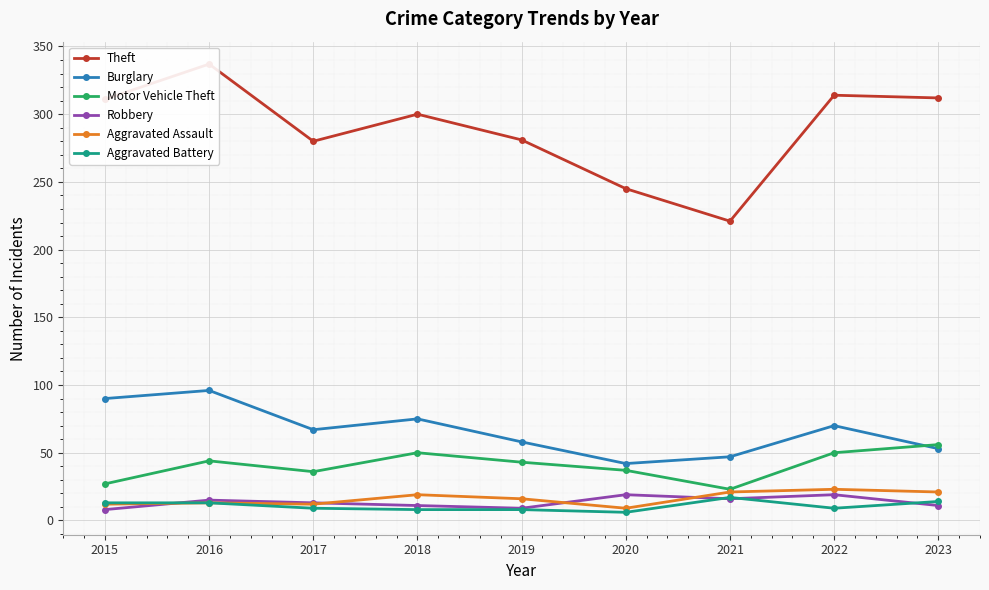

What is the difference between the second highest and minimum values in the Aggravated Assault series?

12